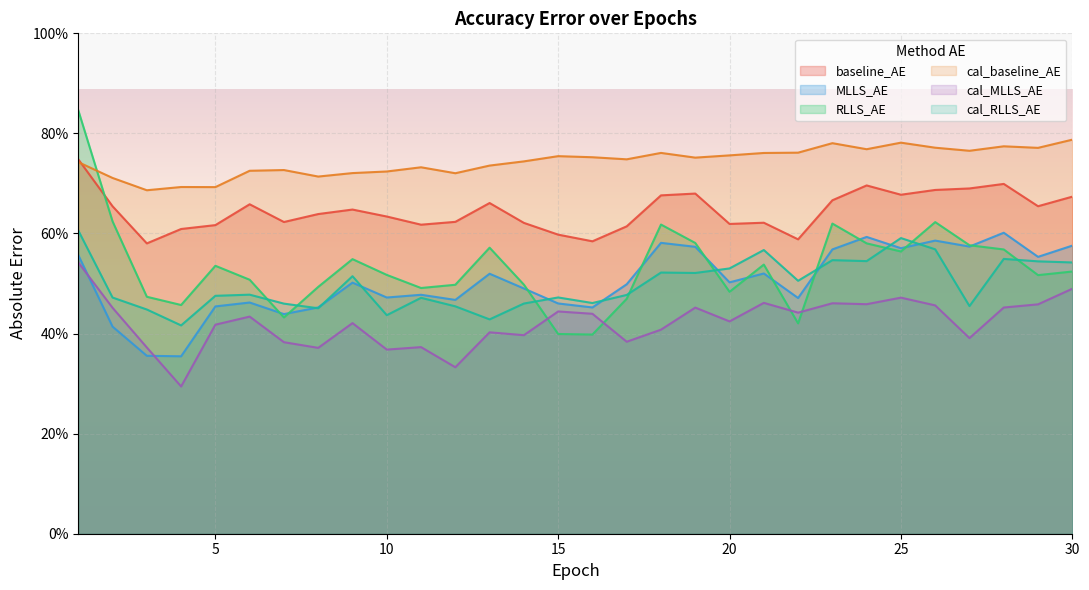

Does the chart display data point markers on the line(s)?

No